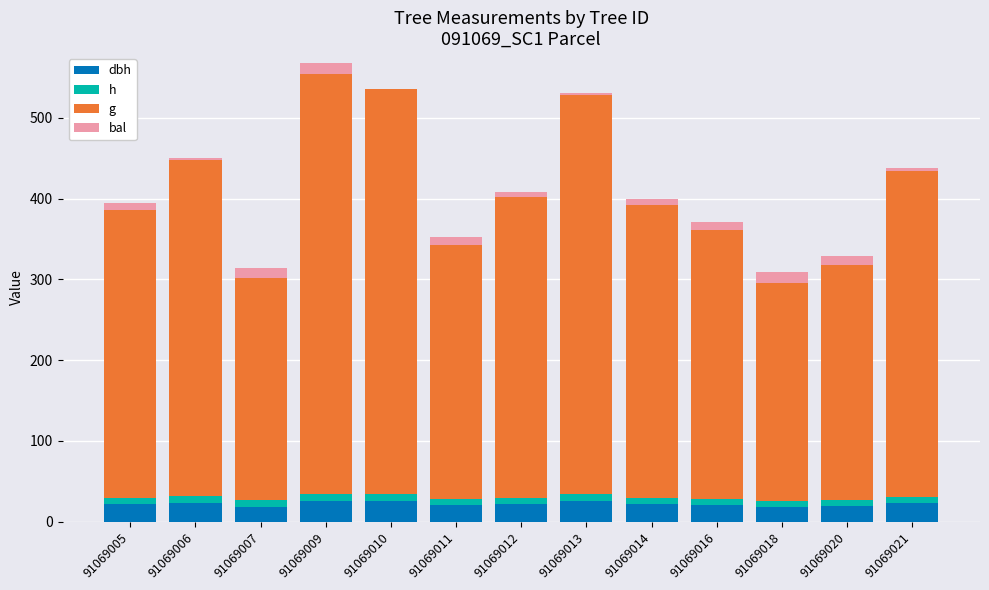

What are all the series names shown in the legend?

dbh, h, g, bal